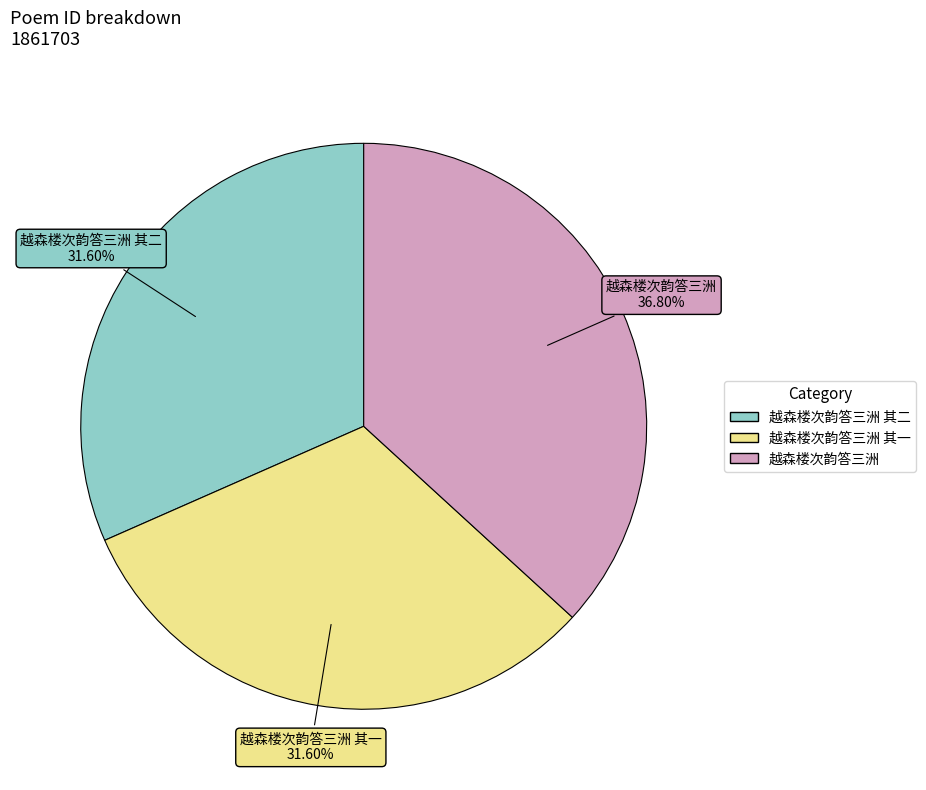

Which slice is the largest?

越森楼次韵答三洲